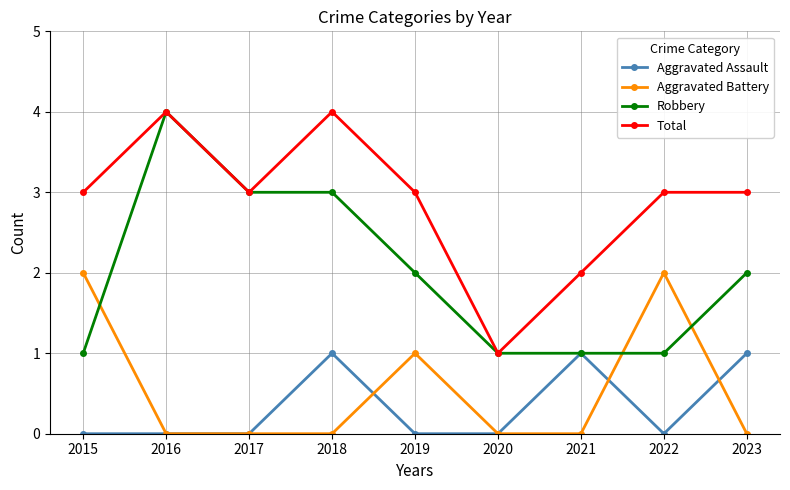

How many intersections are there between Aggravated Battery and Robbery?

3